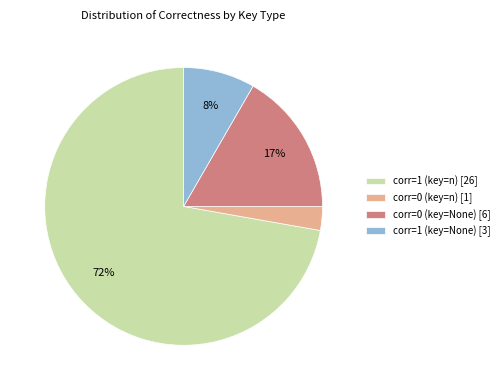

True or false: corr=1 (key=n) accounts for 72% of the total.

True